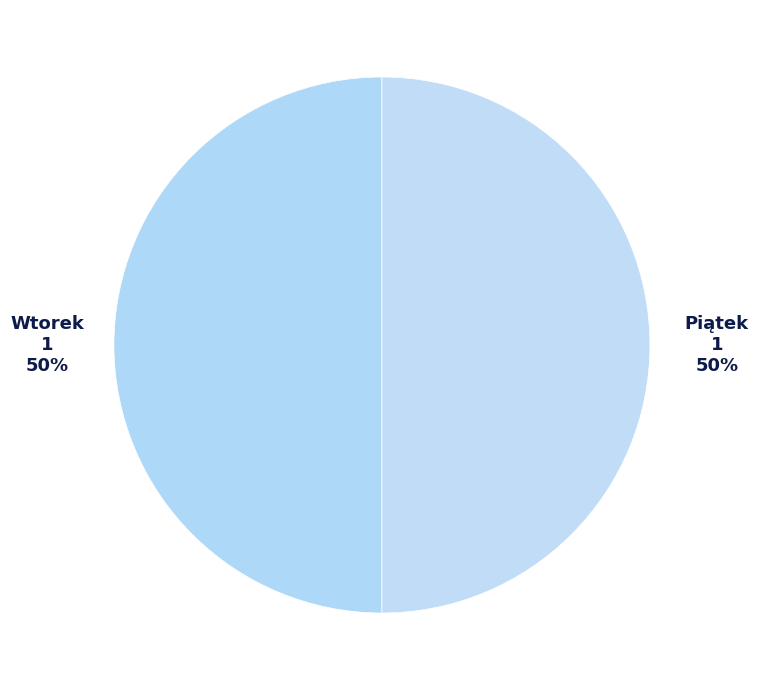

Combined, do Wtorek and Piątek account for over 50%?

Yes